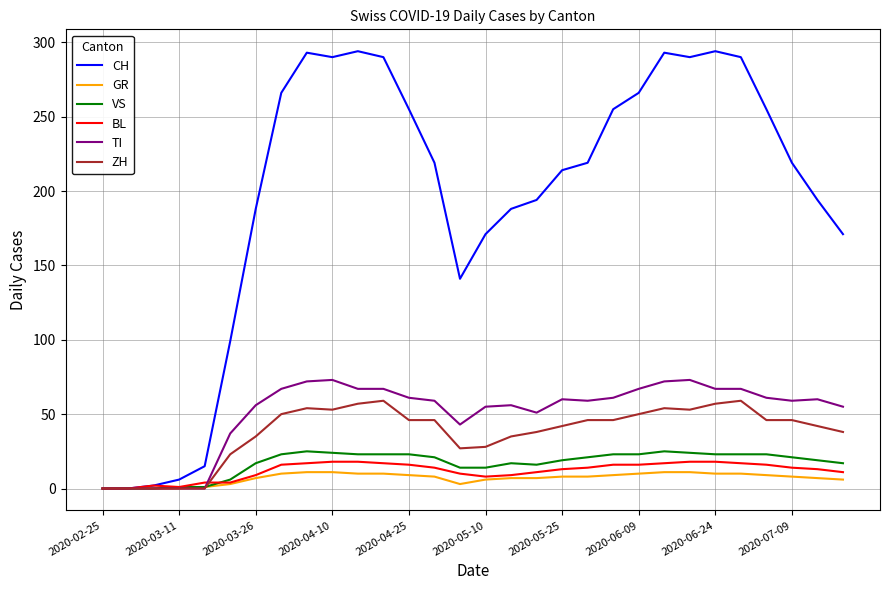

What is the highest value of the GR series?

11